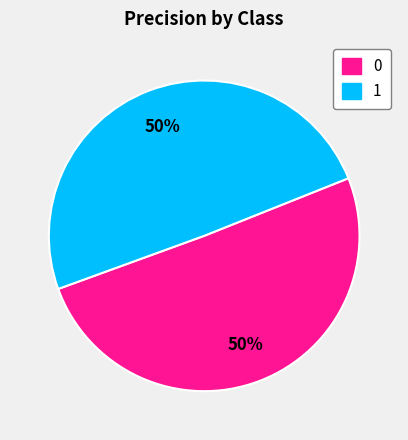

Count the number of slices in the pie.

2